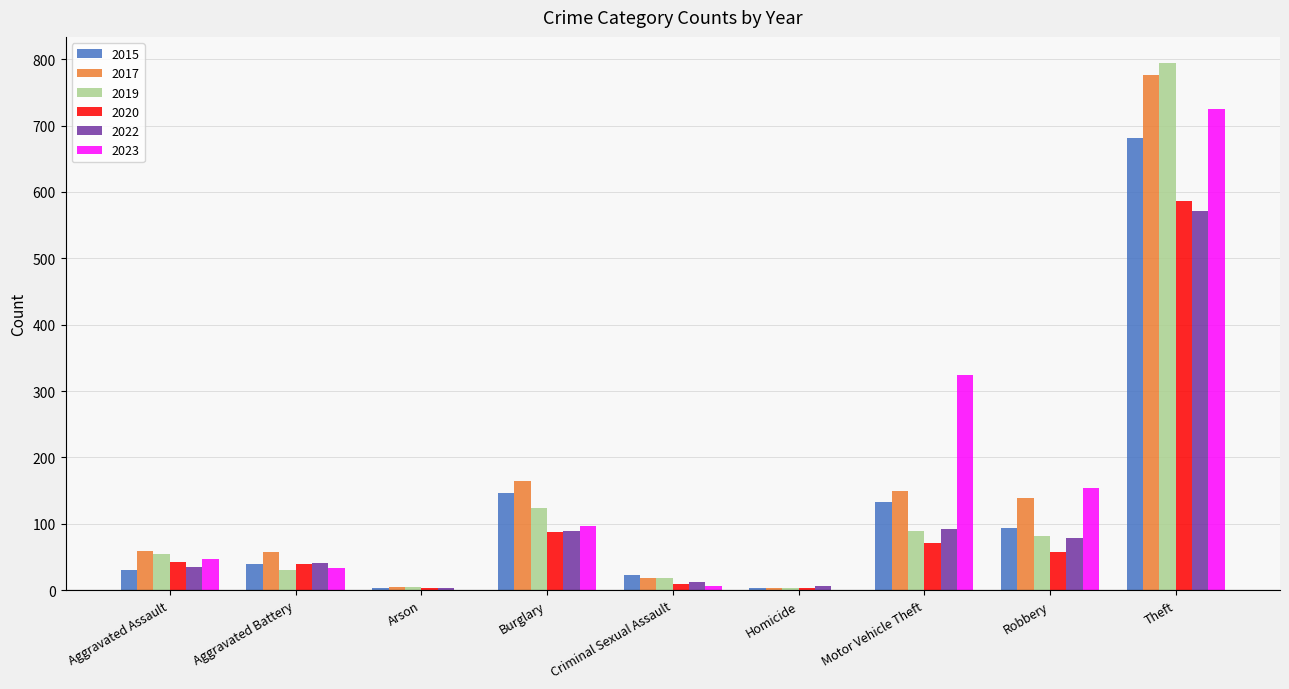

What is the highest value of the 2015 series?

682